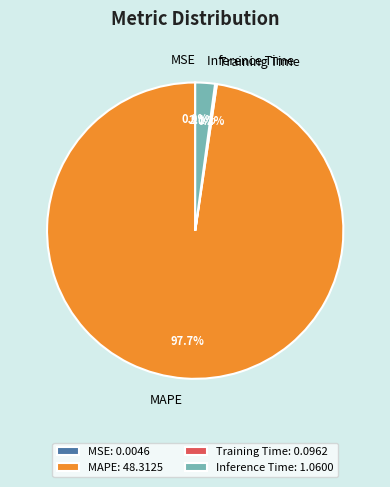

Do MAPE and Inference Time together represent more than half of the pie?

Yes